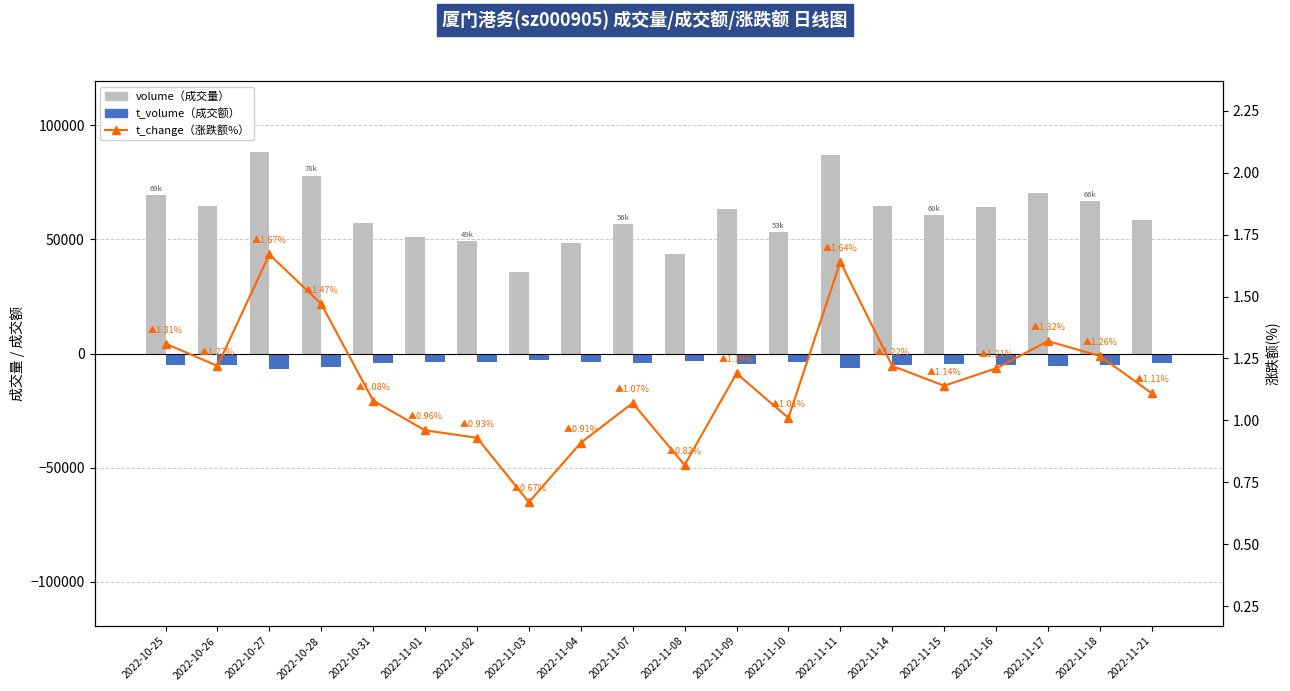

Which series changed the most between 2022-11-02 and 2022-11-18?

volume（成交量）